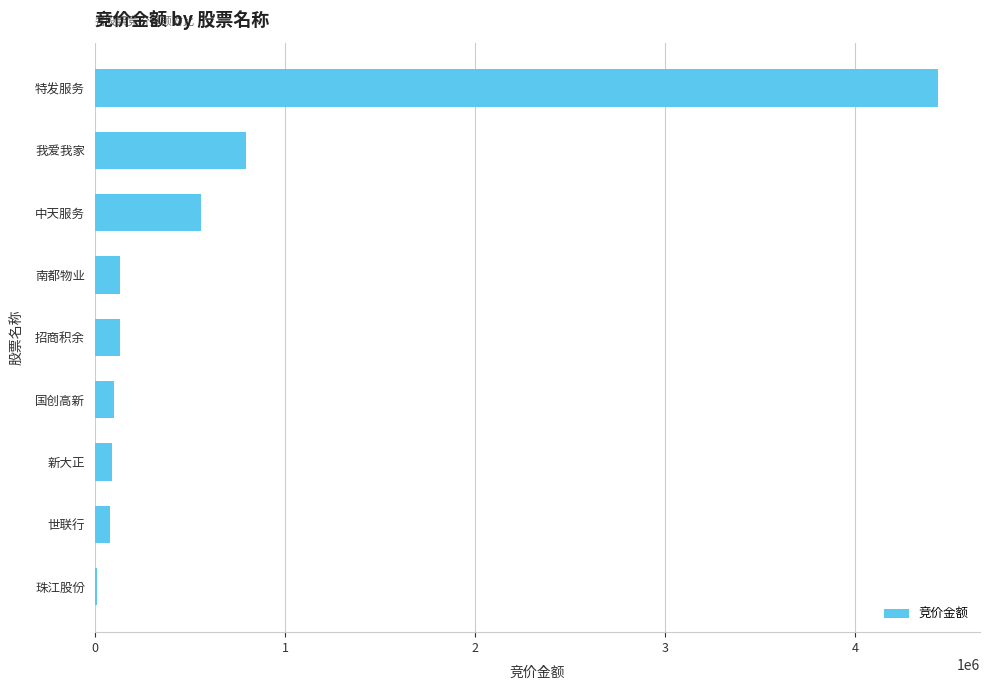

What is the sum of all values?

6330535